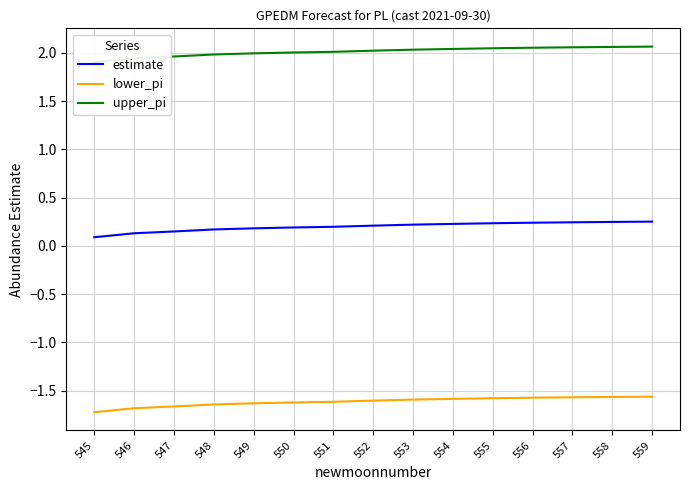

Reading left to right, what are all the values shown in this chart?

estimate: 0.1	0.1	0.2	0.2	0.2	0.2	0.2	0.2	0.2	0.2	0.2	0.2	0.2	0.2	0.3
lower_pi: -1.7	-1.7	-1.7	-1.6	-1.6	-1.6	-1.6	-1.6	-1.6	-1.6	-1.6	-1.6	-1.6	-1.6	-1.6
upper_pi: 1.9	1.9	2.0	2.0	2.0	2.0	2.0	2.0	2.0	2.0	2.0	2.1	2.1	2.1	2.1